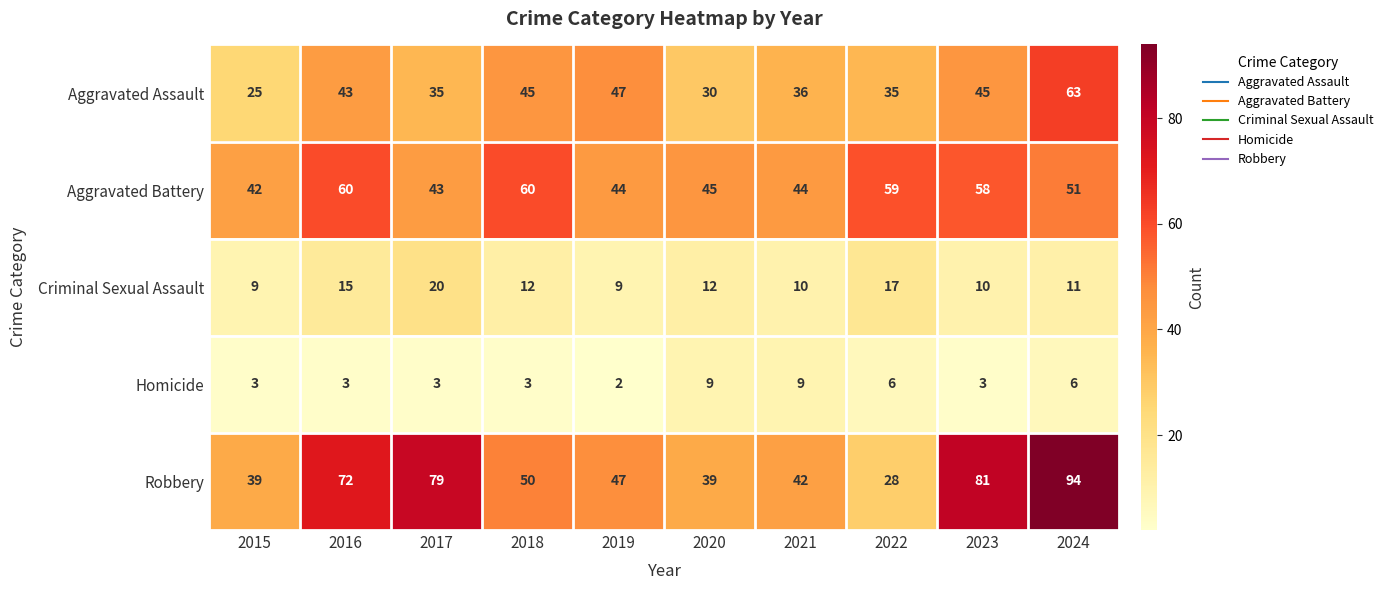

What is the lowest value of the Aggravated Battery series?

42